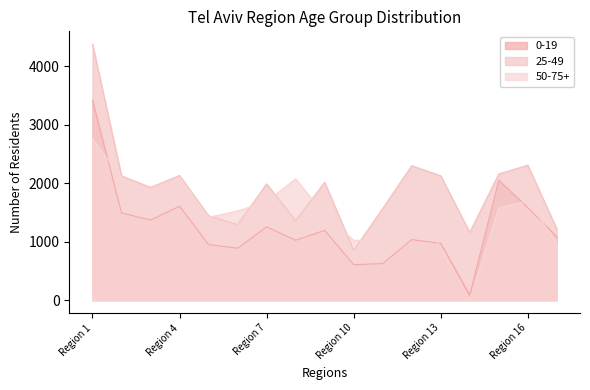

What is the value of the 25-49 point at the 15th from the left?

2159